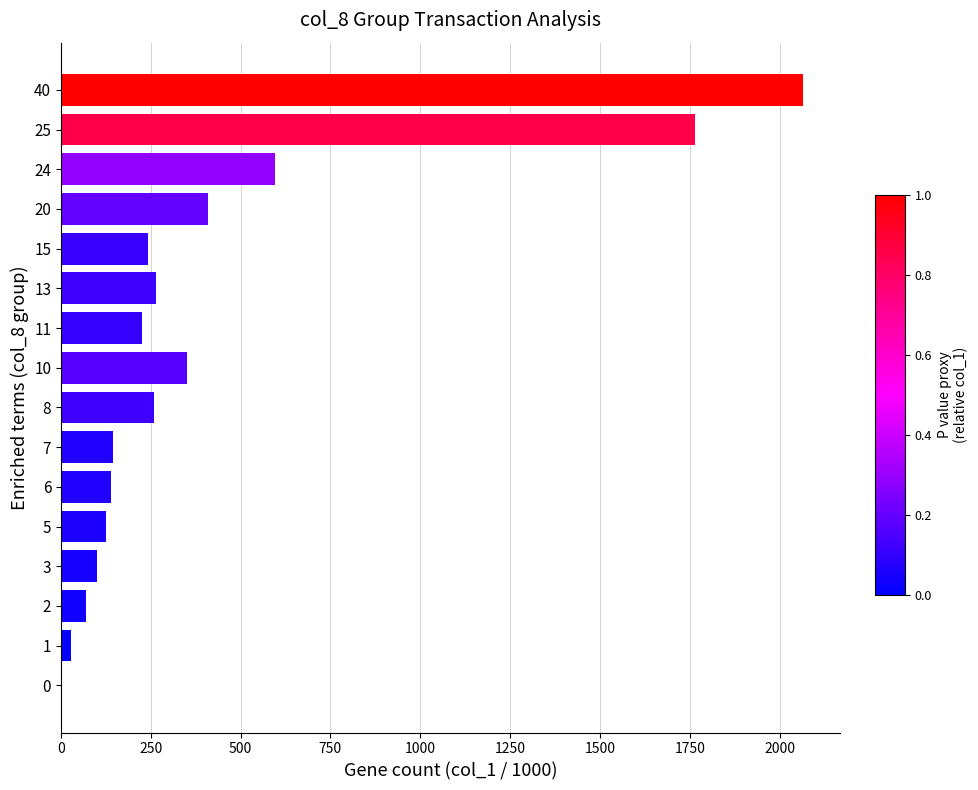

What is the change in value from 3 to 20?

+306.8